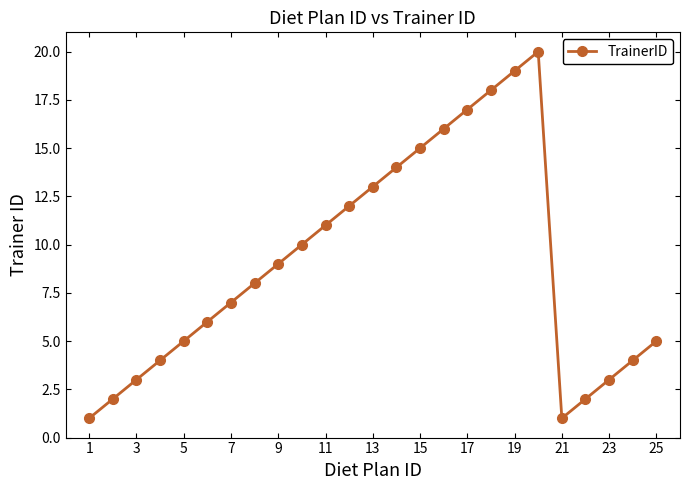

What is the average value?

9